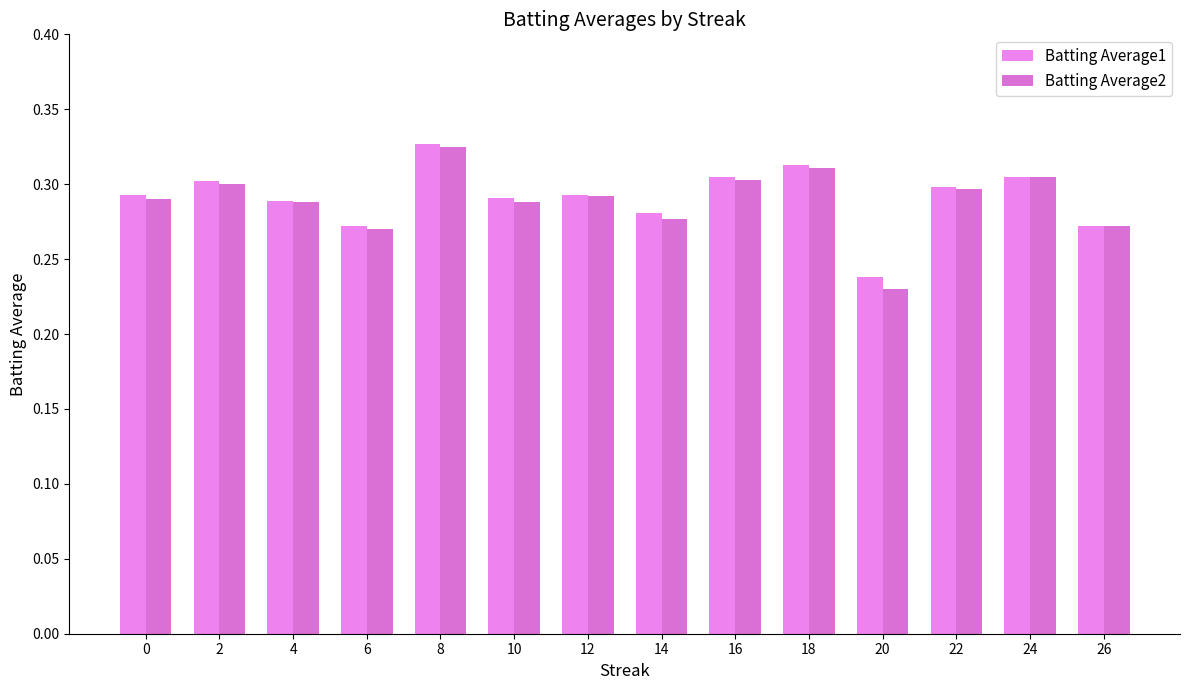

Between 16 and 12, which is larger?

16